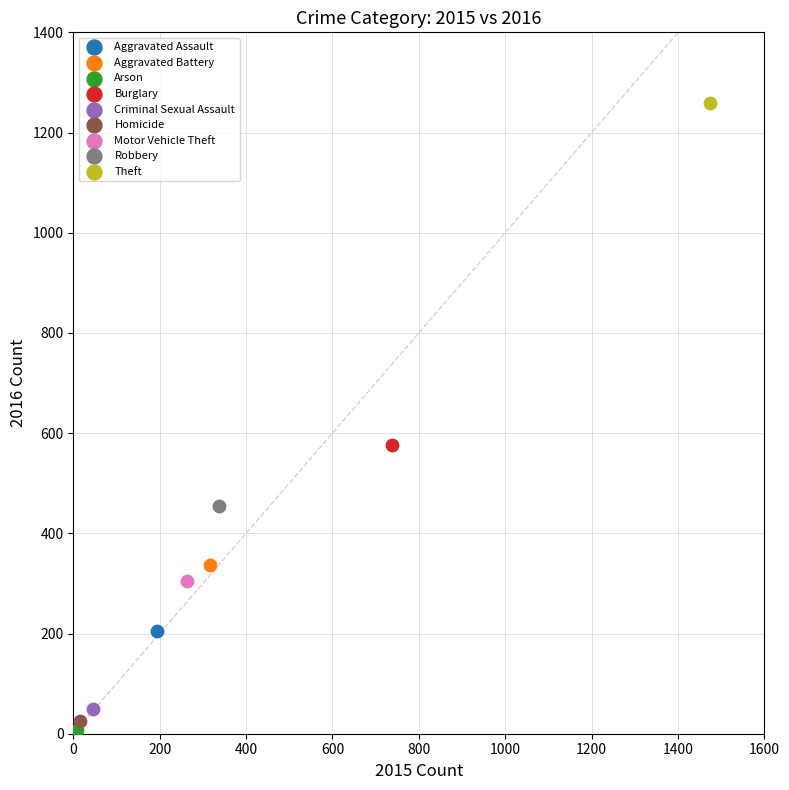

What are all the series names shown in the legend?

Aggravated Assault, Aggravated Battery, Arson, Burglary, Criminal Sexual Assault, Homicide, Motor Vehicle Theft, Robbery, Theft